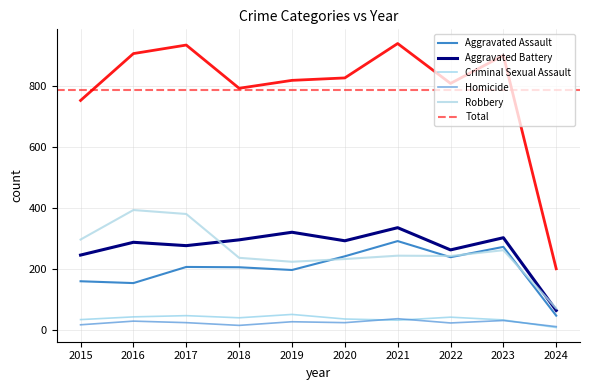

True or false: Total and Aggravated Battery cross at least once.

False